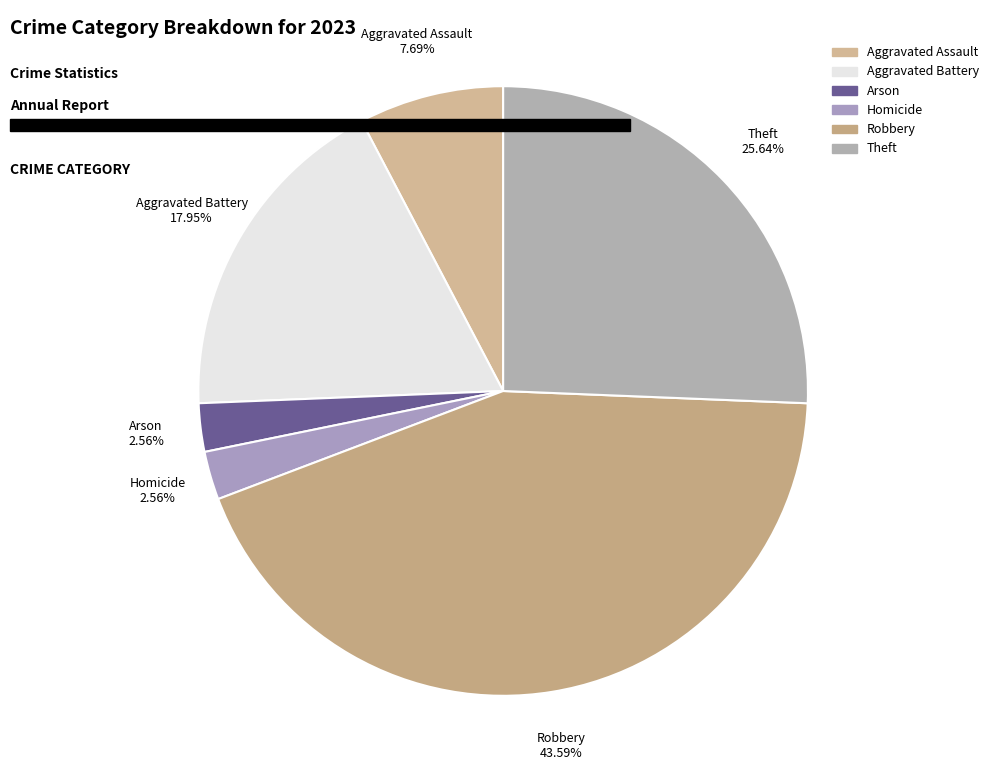

Which category has the biggest portion of the pie?

Robbery